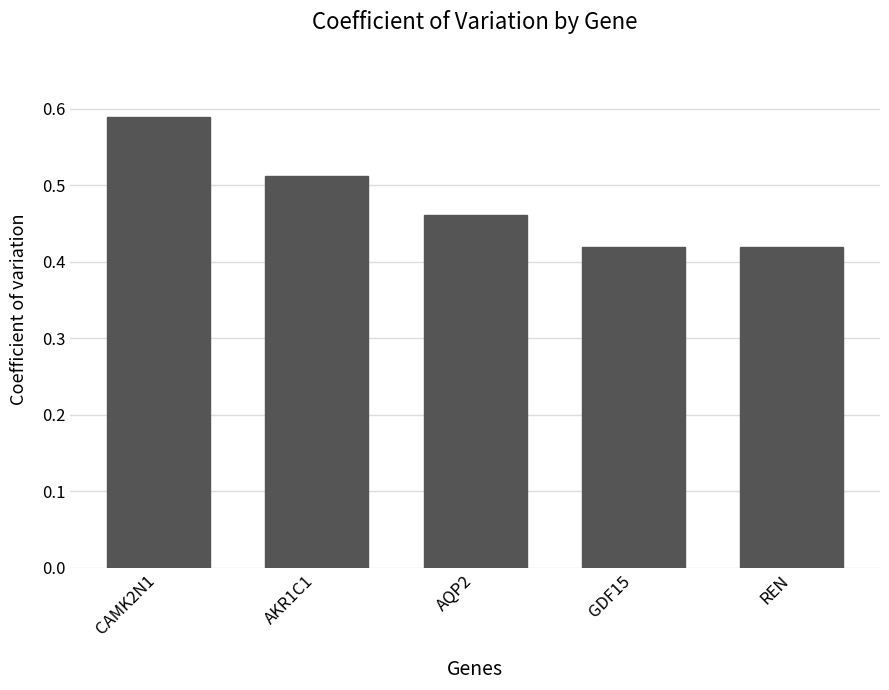

Which category has the highest value across all series?

CAMK2N1